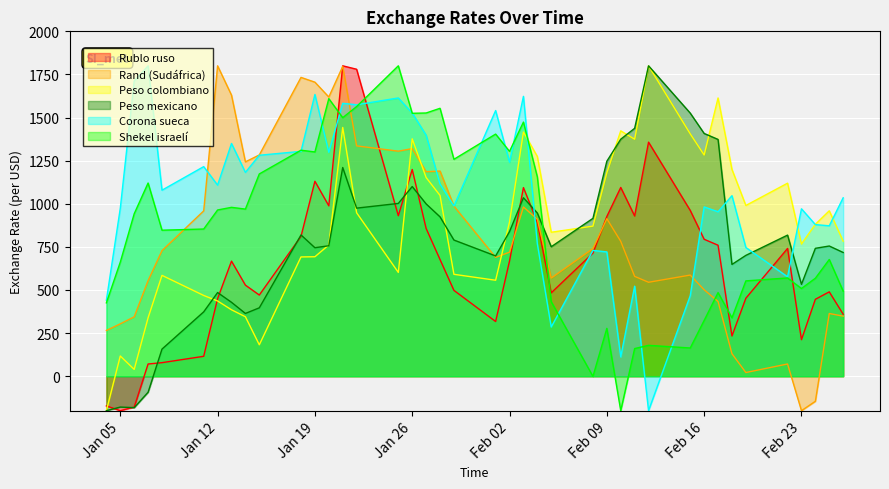

How many times do Shekel israelí and Rand (Sudáfrica) cross each other?

4